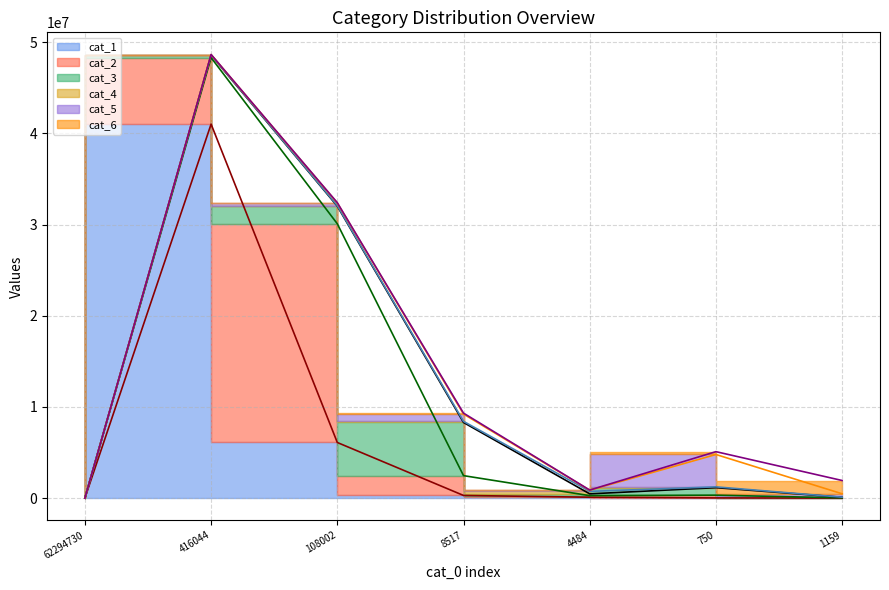

The value of cat_2 line at 8517 is 1370592. True or false?

False